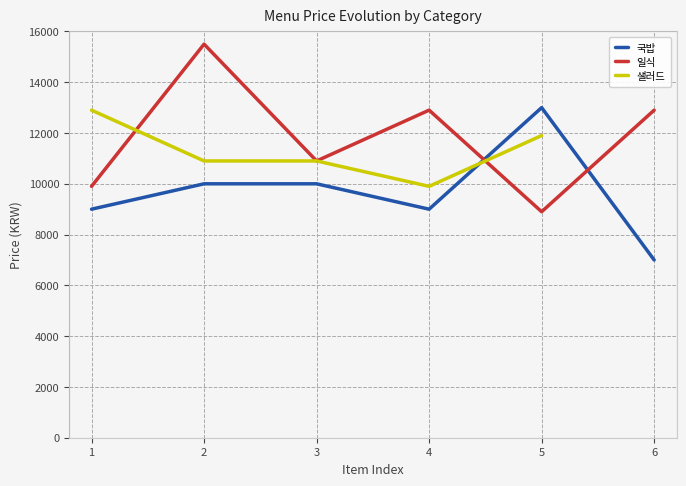

Which has a higher value, 5 or 6?

5